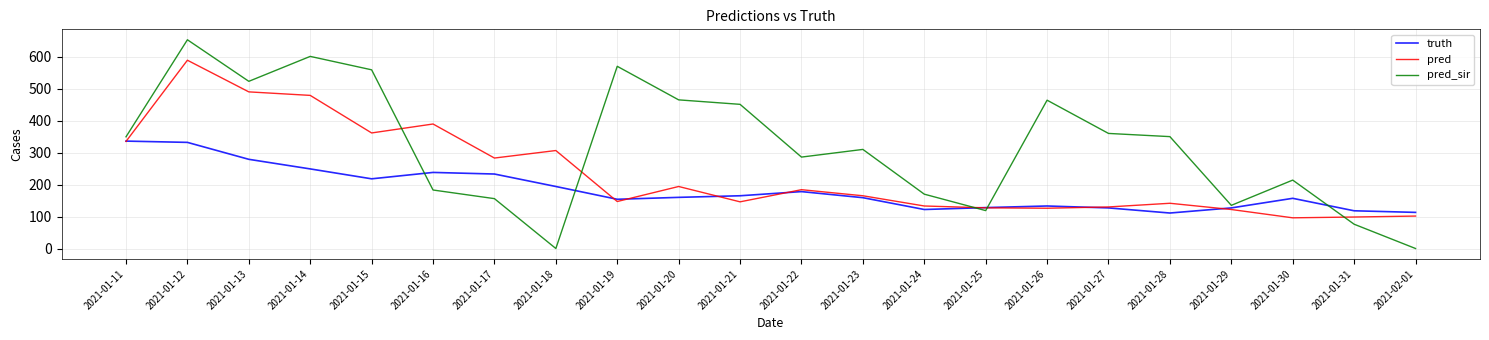

How many times do pred_sir and truth cross each other?

5